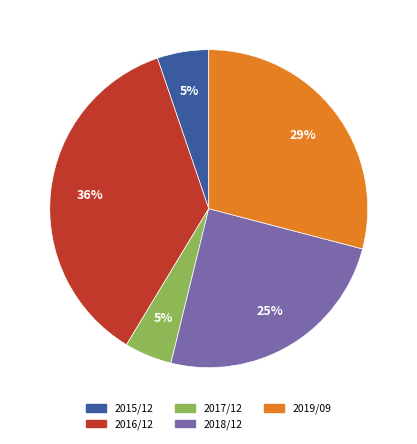

Which has a higher value, 2016/12 or 2017/12?

2016/12